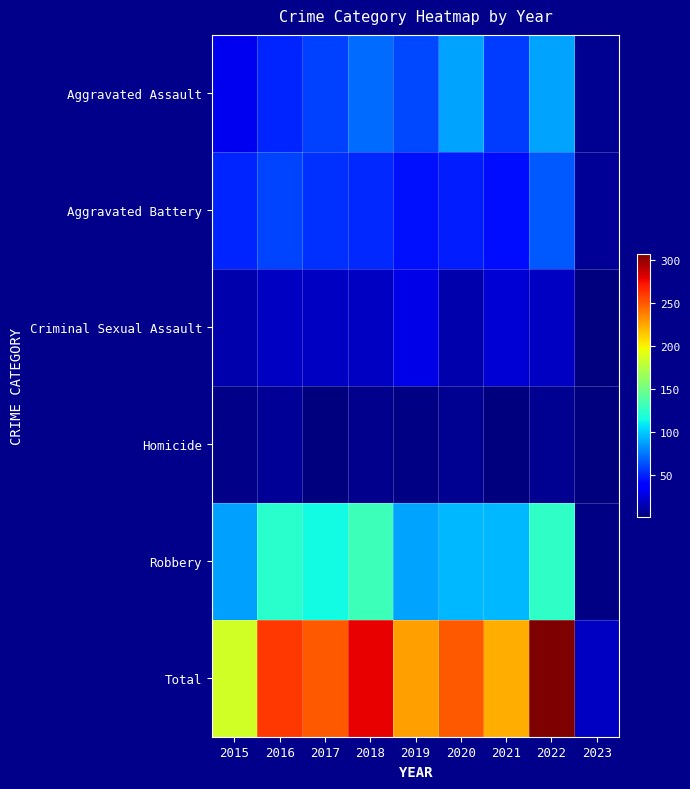

Which series has the widest spread of values?

Total